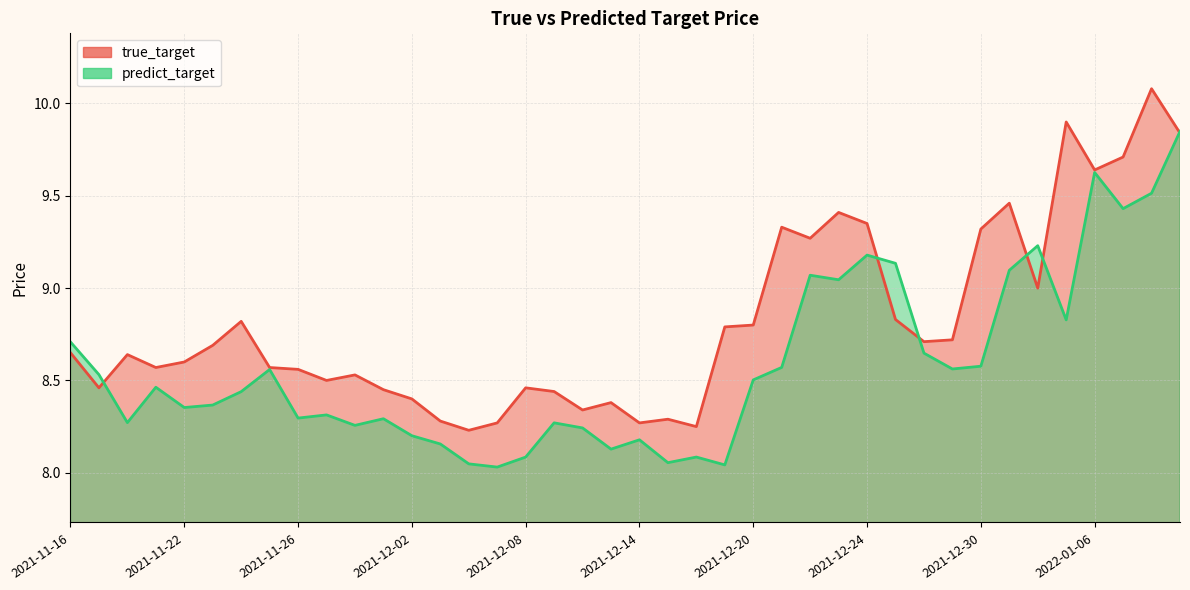

Which series has the widest spread of values?

true_target